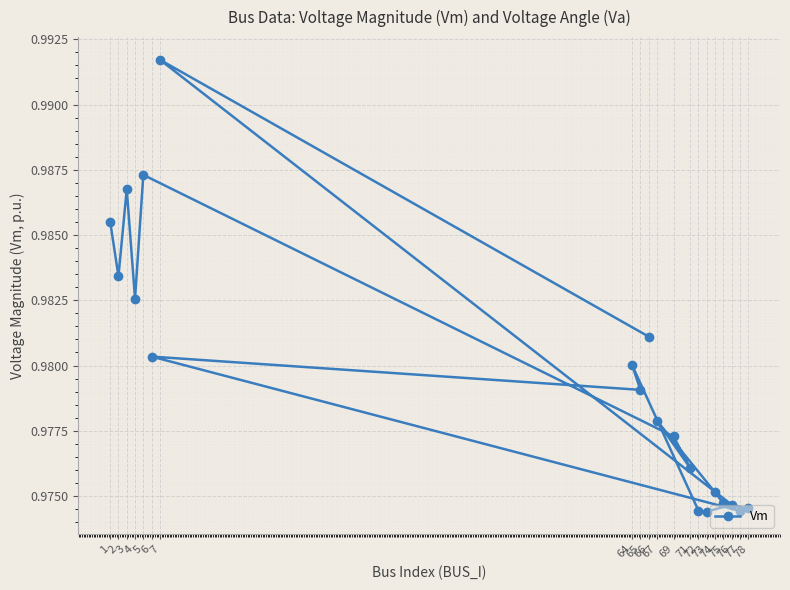

Rank the categories by value from highest to lowest.

7, 5, 3, 1, 2, 4, 66, 6, 64, 65, 67, 69, 71, 74, 75, 76, 78, 72, 77, 73